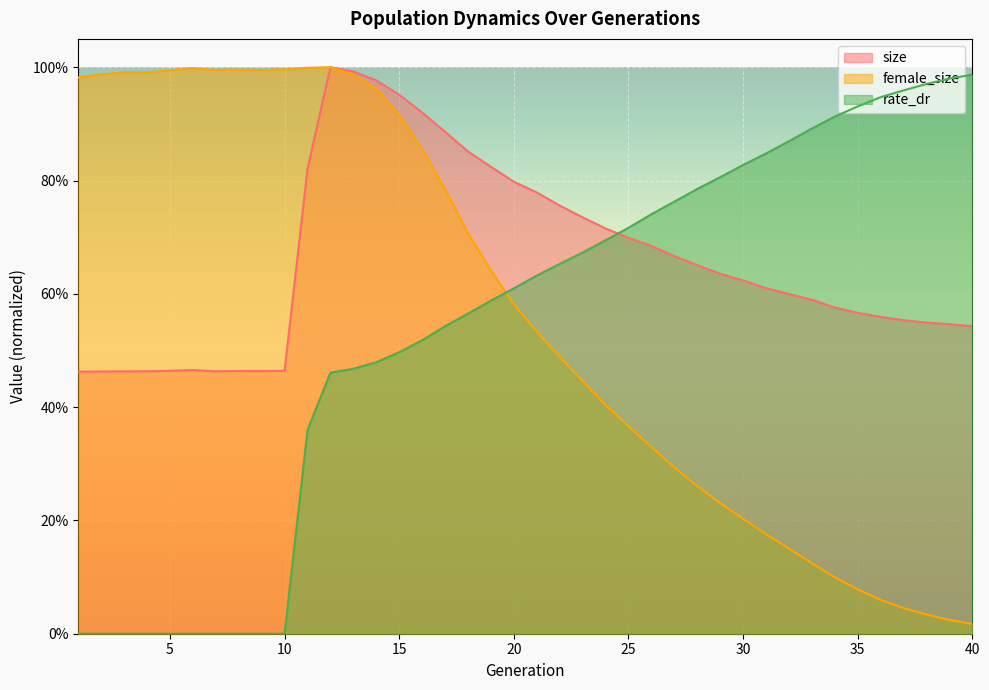

Reading right to left, what are all the values shown in this chart?

size: 40=0.5	39=0.5	38=0.5	37=0.6	36=0.6	35=0.6	34=0.6	33=0.6	32=0.6	31=0.6	30=0.6	29=0.6	28=0.7	27=0.7	26=0.7	25=0.7	24=0.7	23=0.7	22=0.8	21=0.8	20=0.8	19=0.8	18=0.9	17=0.9	16=0.9	15=1.0	14=1.0	13=1.0	12=1.0	11=0.8	10=0.5	9=0.5	8=0.5	7=0.5	6=0.5	5=0.5	4=0.5	3=0.5	2=0.5	1=0.5
female_size: 40=0.0	39=0.0	38=0.0	37=0.0	36=0.1	35=0.1	34=0.1	33=0.1	32=0.2	31=0.2	30=0.2	29=0.2	28=0.3	27=0.3	26=0.3	25=0.4	24=0.4	23=0.4	22=0.5	21=0.5	20=0.6	19=0.6	18=0.7	17=0.8	16=0.9	15=0.9	14=1.0	13=1.0	12=1.0	11=1.0	10=1.0	9=1.0	8=1.0	7=1.0	6=1.0	5=1.0	4=1.0	3=1.0	2=1.0	1=1.0
rate_dr: 40=1.0	39=1.0	38=1.0	37=1.0	36=0.9	35=0.9	34=0.9	33=0.9	32=0.9	31=0.8	30=0.8	29=0.8	28=0.8	27=0.8	26=0.7	25=0.7	24=0.7	23=0.7	22=0.7	21=0.6	20=0.6	19=0.6	18=0.6	17=0.5	16=0.5	15=0.5	14=0.5	13=0.5	12=0.5	11=0.4	10=0.0	9=0.0	8=0.0	7=0.0	6=0.0	5=0.0	4=0.0	3=0.0	2=0.0	1=0.0